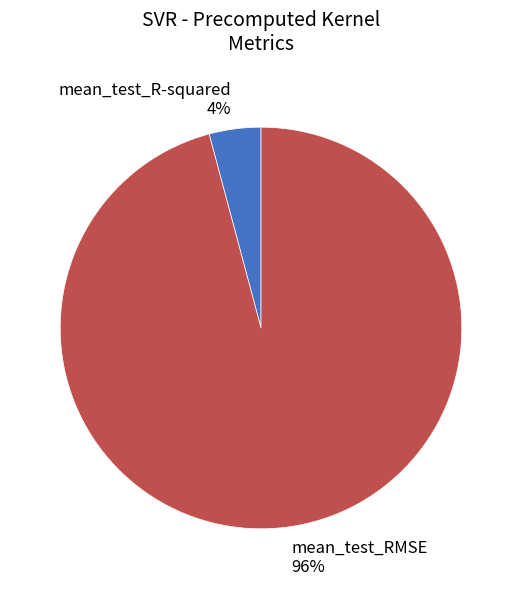

Count the number of slices in the pie.

2